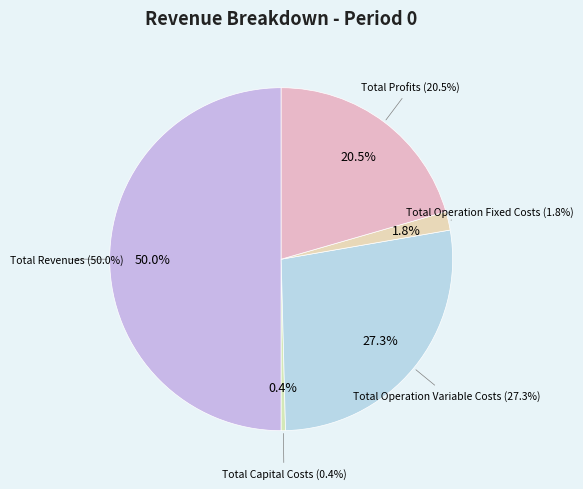

What is the smallest slice in the pie chart?

Total Capital Costs